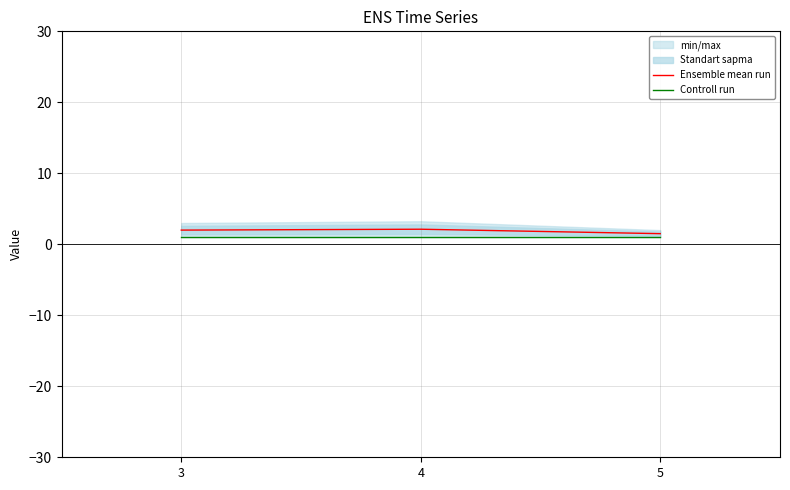

Reading left to right, list all the values displayed in this chart.

Ensemble mean run: 3=2.0	4=2.1	5=1.5
Controll run: 3=1.0	4=1.0	5=1.0